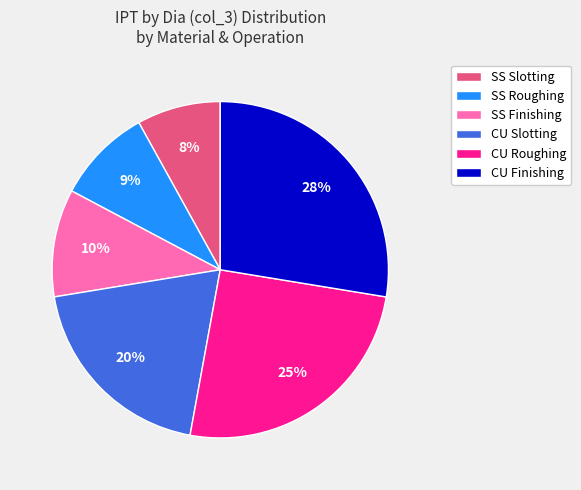

Do CU Roughing and SS Slotting together represent more than half of the pie?

No